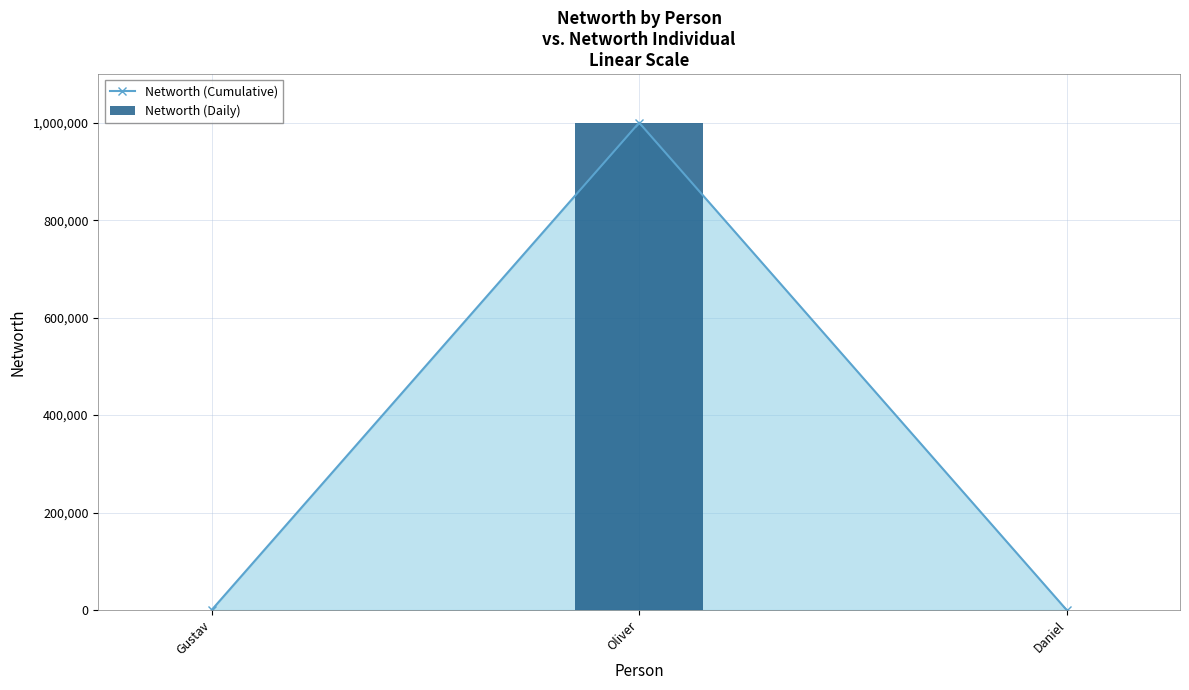

Is the value of Networth (Daily) at Oliver greater than the value of Networth (Cumulative) at Gustav?

Yes